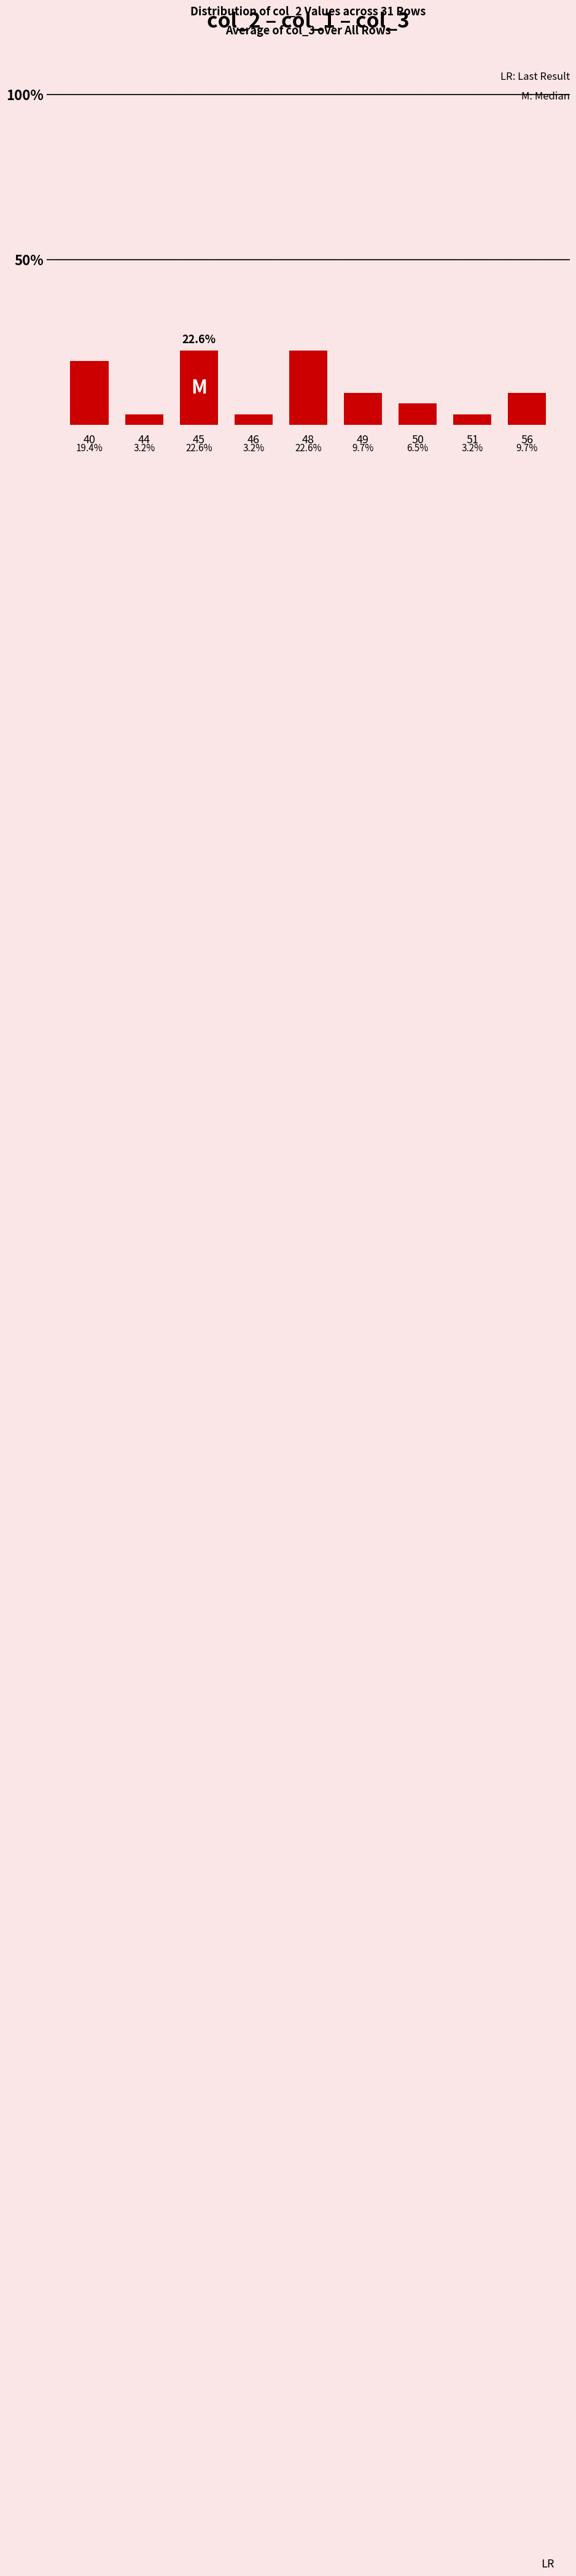

Reading left to right, what are all the values shown in this chart?

40=19.4	44=3.2	45=22.6	46=3.2	48=22.6	49=9.7	50=6.5	51=3.2	56=9.7